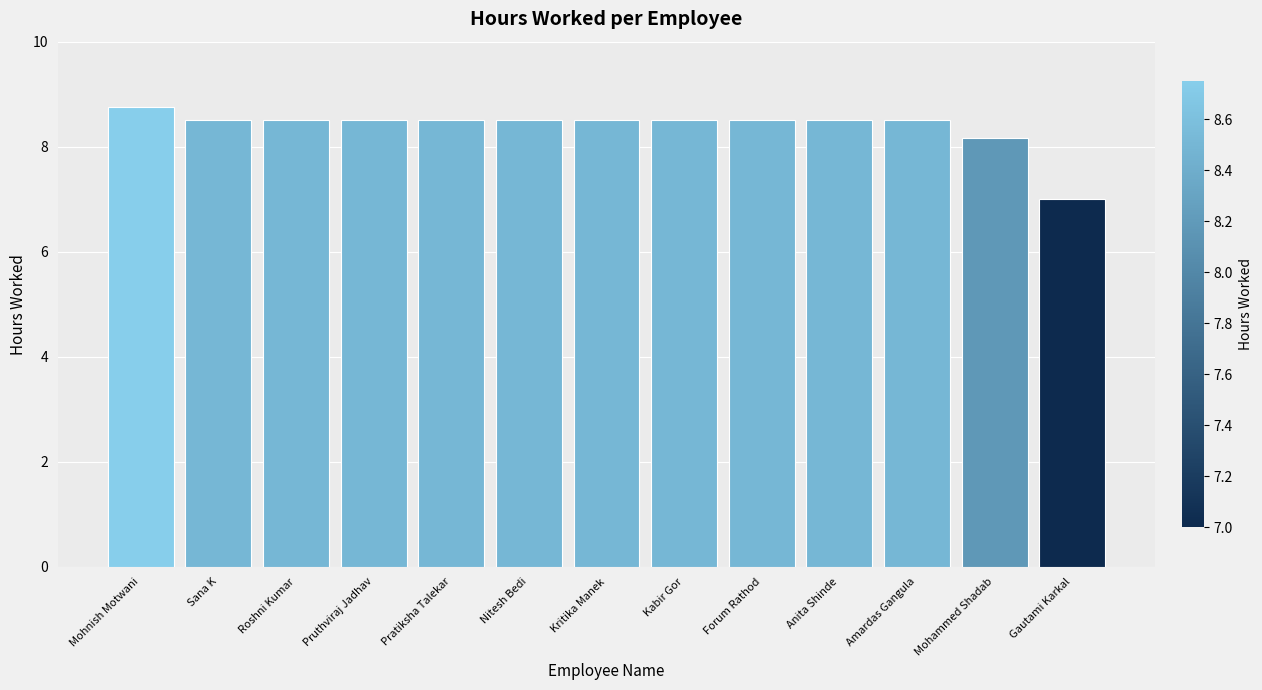

What is the sum of all values?

108.9